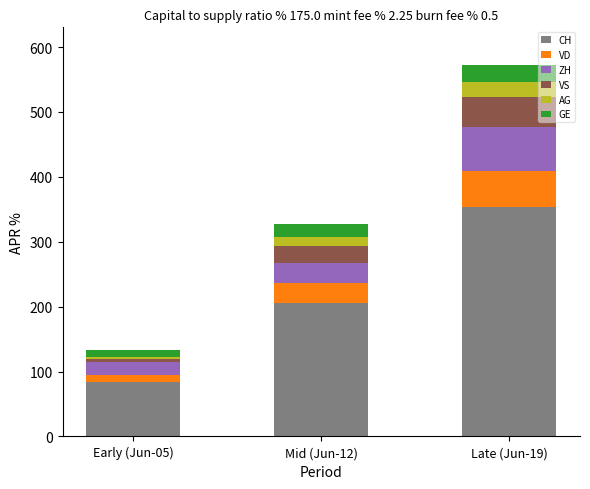

At which category is the sum across all series the highest?

Late (Jun-19)